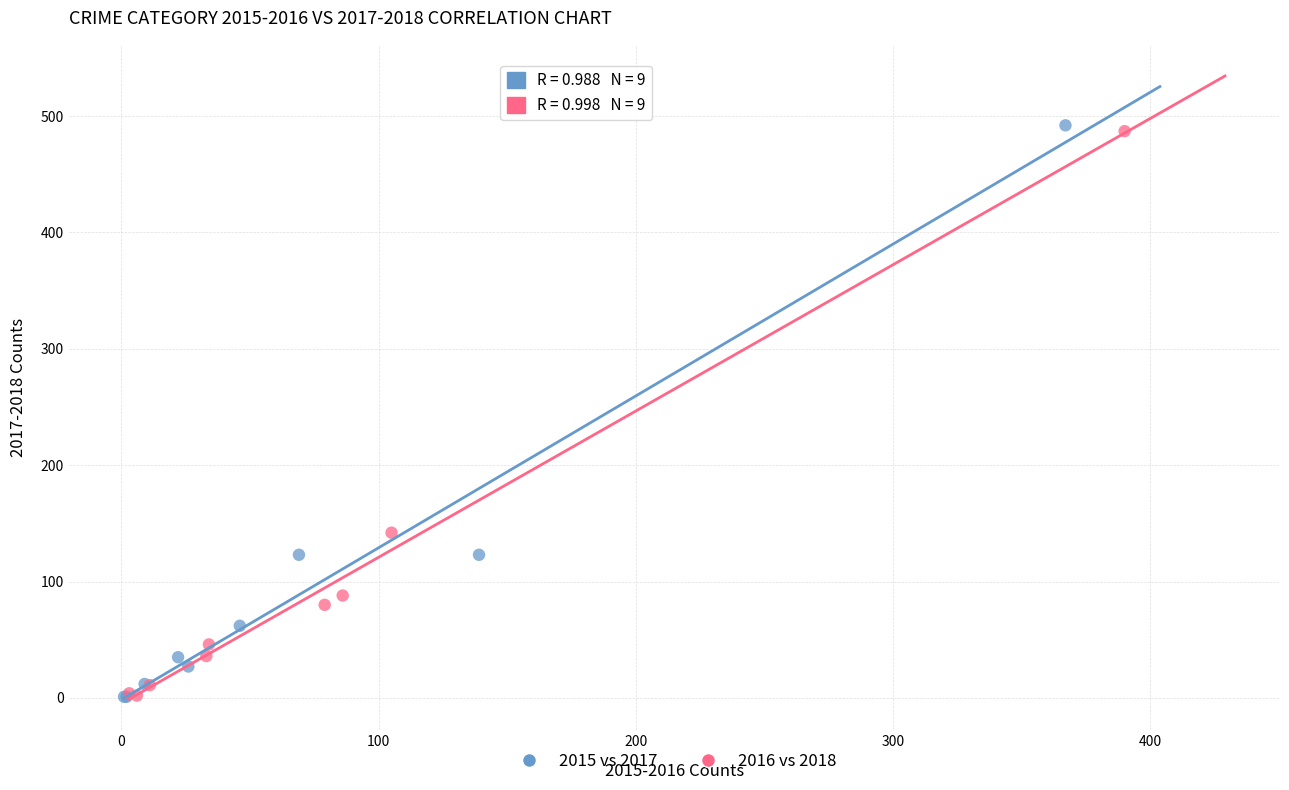

Which series has the widest spread of Y values?

2015 vs 2017